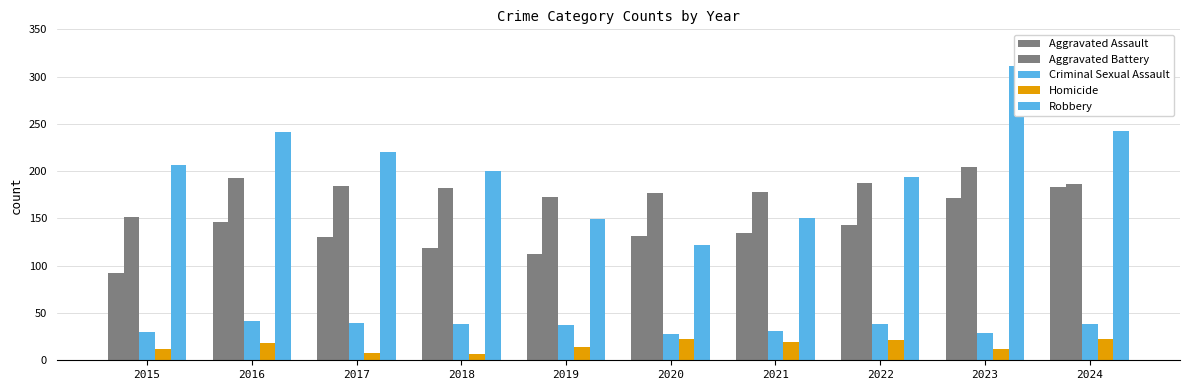

Are the bars grouped side by side (vs. stacked)?

Yes